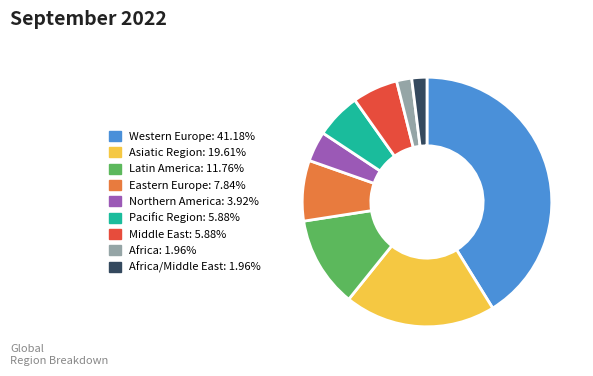

Is there a majority slice in this chart?

No